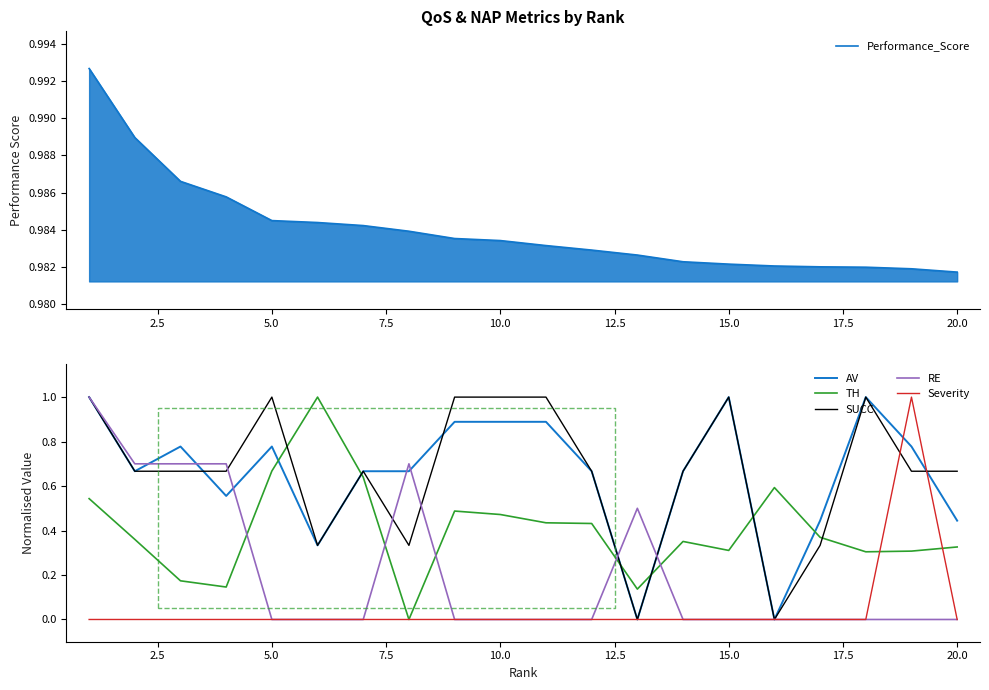

True or false: AV and TH intersect in this chart.

True